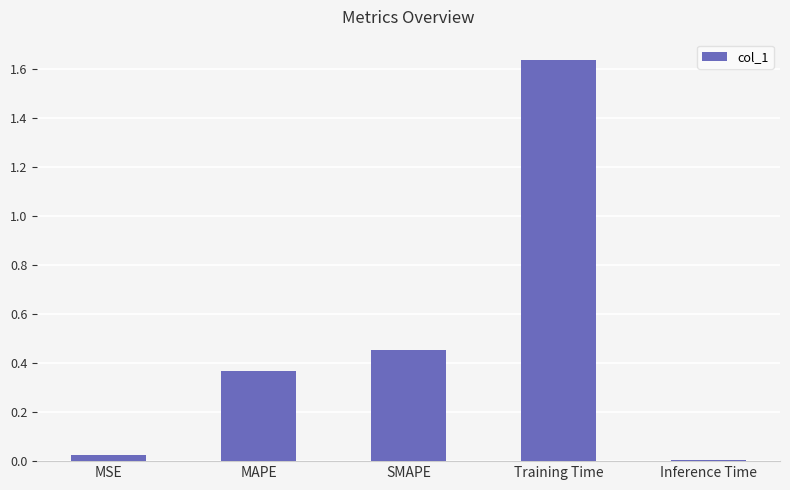

Which category has the highest value across all series?

Training Time